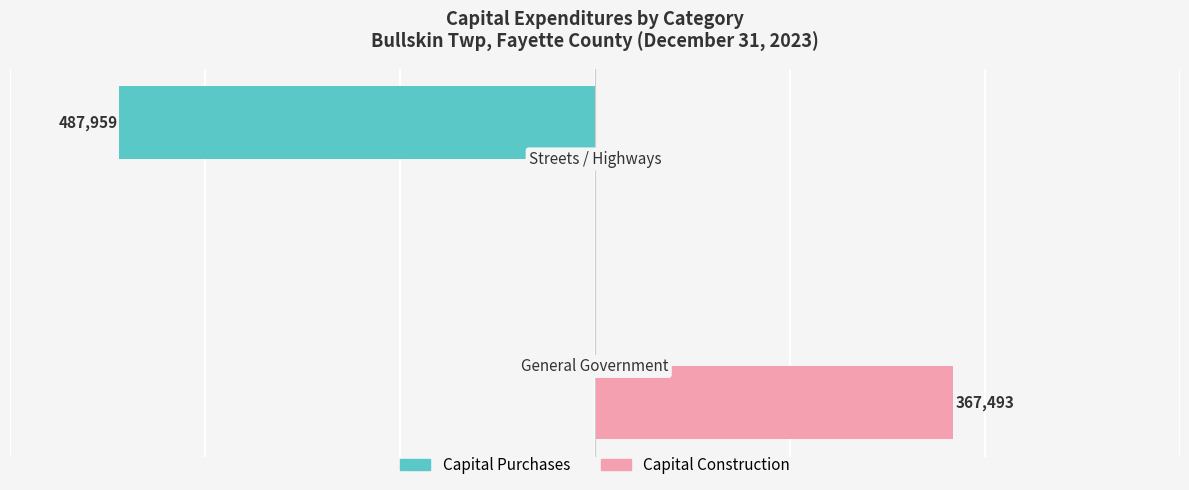

Which series has the largest total across all categories?

Capital Construction